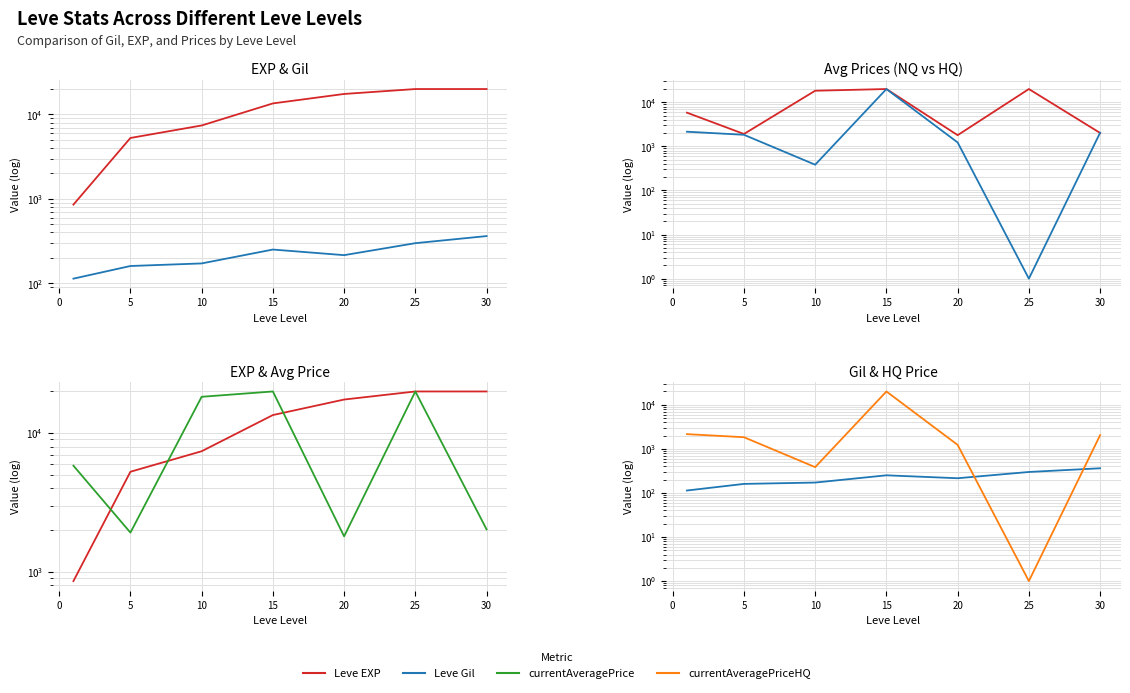

Reading left to right, transcribe all the data shown in this chart.

Leve EXP: −5=854.3	0=5262.7	5=7401.0	10=13511.0	15=17487.7	20=20001.0	25=20001.0
Leve Gil: −5=113.3	0=160.0	5=171.7	10=250.7	15=215.2	20=298.3	25=362.0
currentAveragePrice: −5=5821.3	0=1912.8	5=18306.0	10=20001.0	15=1796.8	20=20001.0	25=2017.8
currentAveragePriceHQ: −5=2153.7	0=1833.3	5=384.2	10=20001.0	15=1228.5	20=1.0	25=2039.5